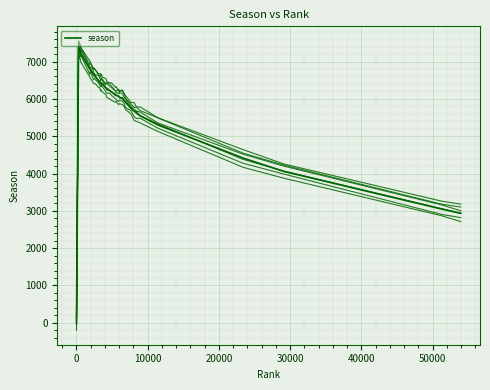

True or false: the data shows 9998 at 5992.

False